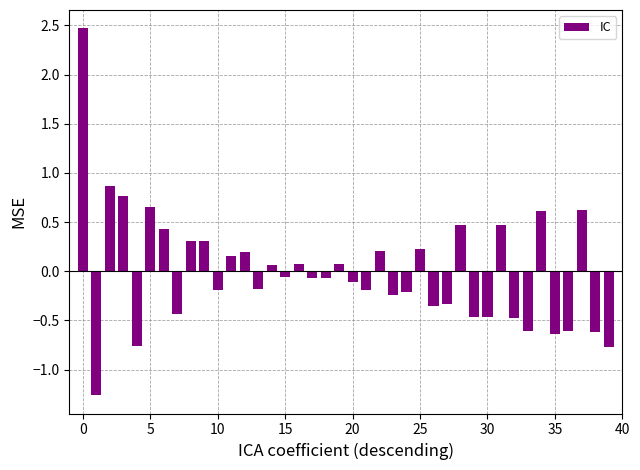

What is the maximum value shown in the chart?

2.5